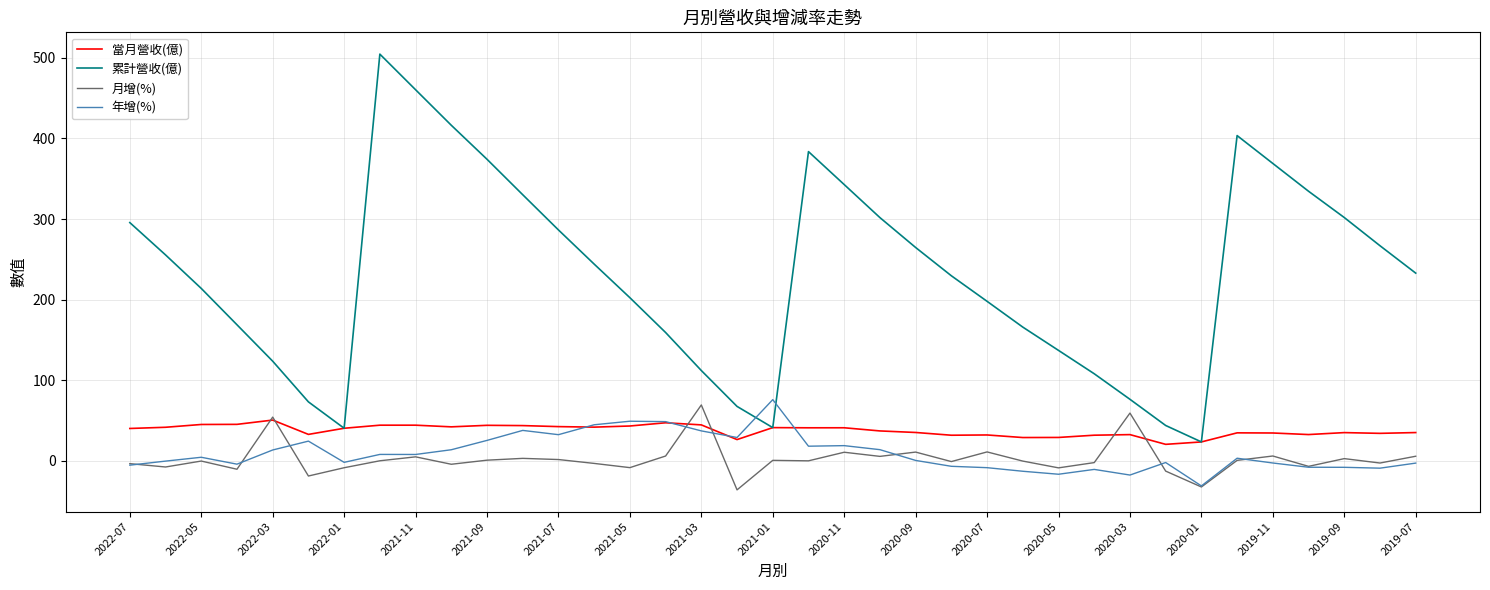

Which series has the widest spread of values?

累計營收(億)